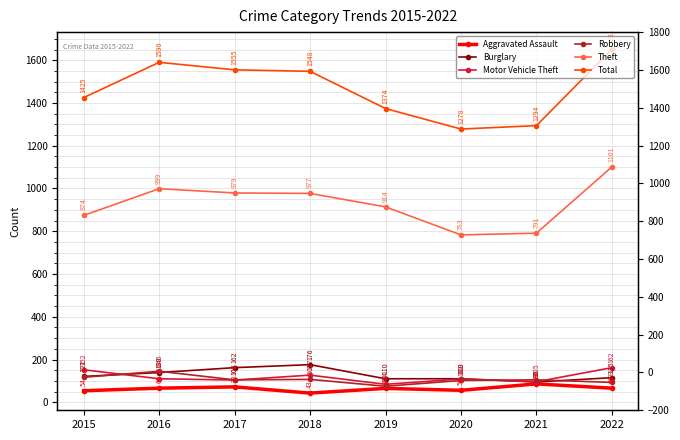

Reading right to left, transcribe all the data shown in this chart.

Aggravated Assault: 2022=66	2021=86	2020=56	2019=65	2018=43	2017=72	2016=66	2015=54
Burglary: 2022=115	2021=95	2020=110	2019=110	2018=176	2017=162	2016=139	2015=121
Motor Vehicle Theft: 2022=162	2021=96	2020=109	2019=84	2018=127	2017=104	2016=110	2015=152
Robbery: 2022=93	2021=105	2020=102	2019=75	2018=107	2017=105	2016=145	2015=117
Theft: 2022=1101	2021=791	2020=783	2019=914	2018=977	2017=979	2016=999	2015=874
Total: 2022=1651	2021=1294	2020=1278	2019=1374	2018=1548	2017=1555	2016=1590	2015=1425